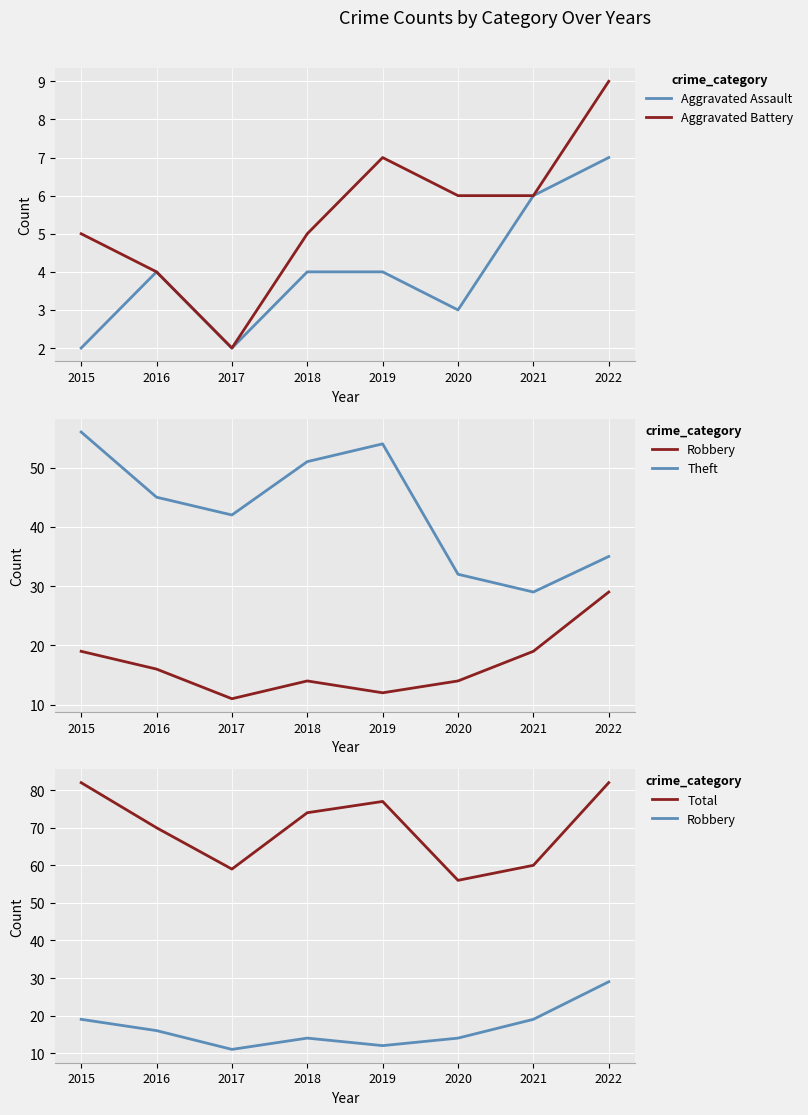

At which category does Robbery reach its first local valley?

2017